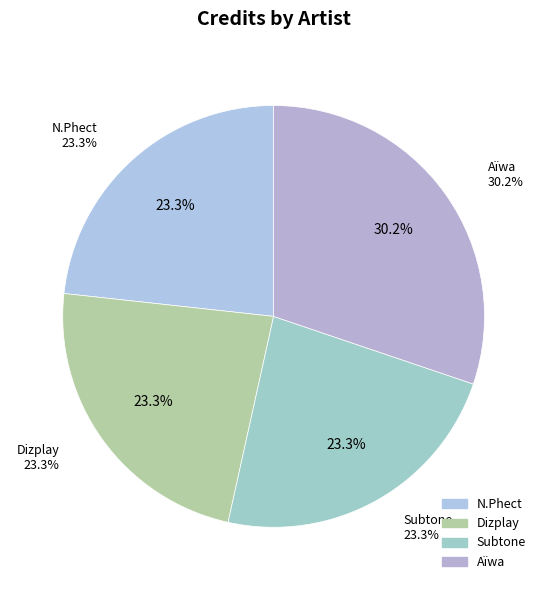

Which category has the smallest portion of the pie?

N.Phect